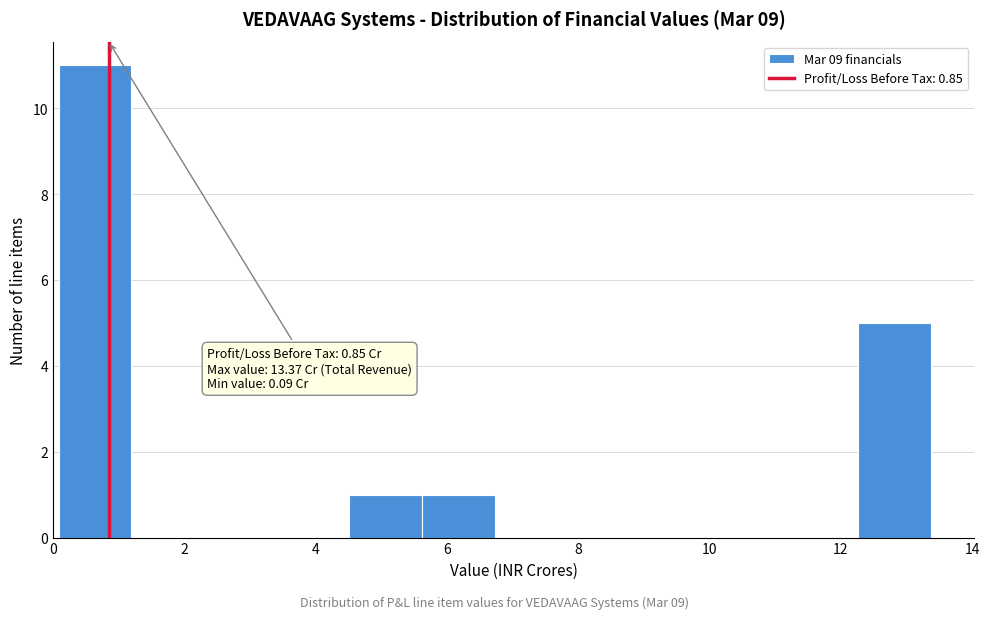

Which range on the x-axis has the tallest bar?

0.0 to 1.2